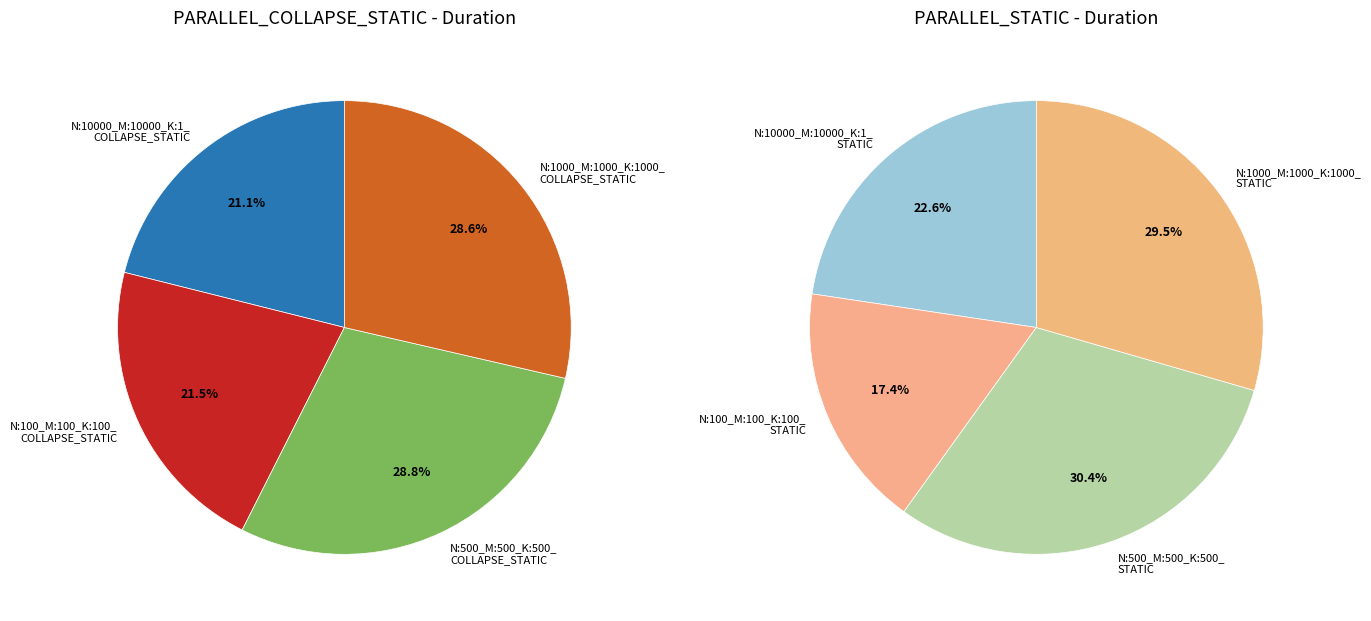

The N:100_M:100_K:100_ PARALLEL_COLLAPSE_STATIC slice represents 1% of the pie. True or false?

False